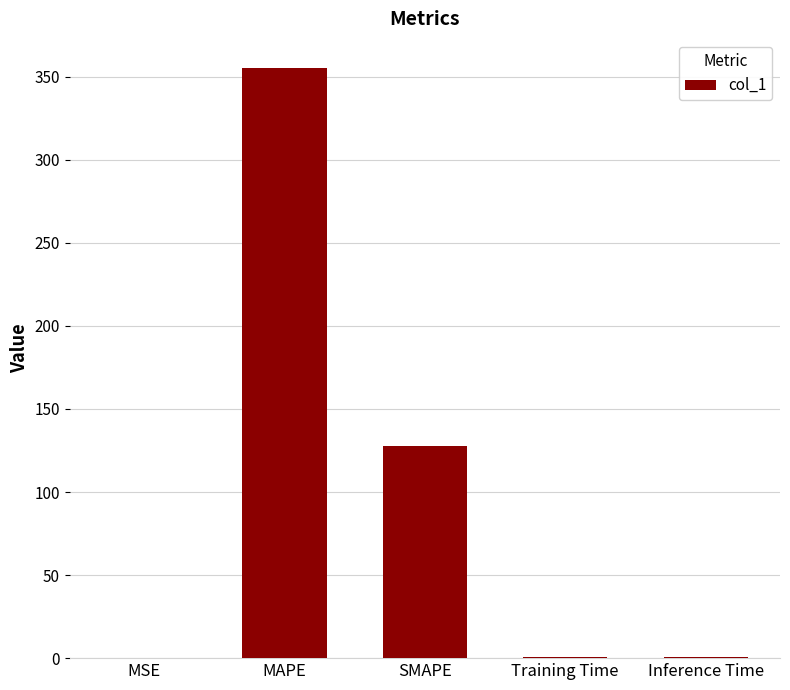

Where is the data nearest to the value 177?

SMAPE